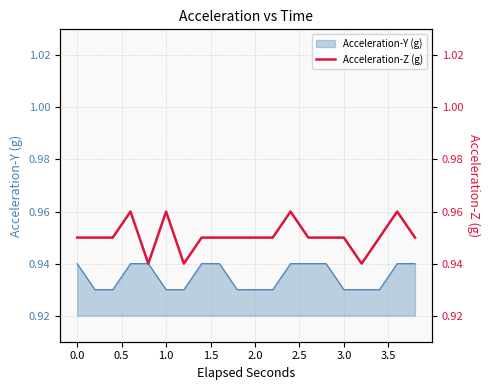

How many lines are shown in the chart?

1